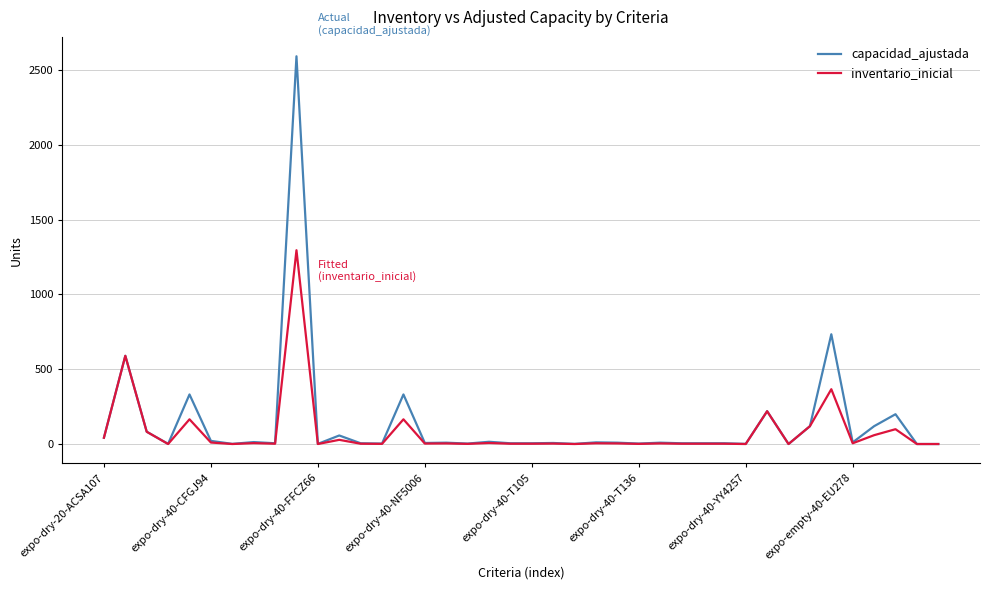

What is the maximum value for capacidad_ajustada?

2590